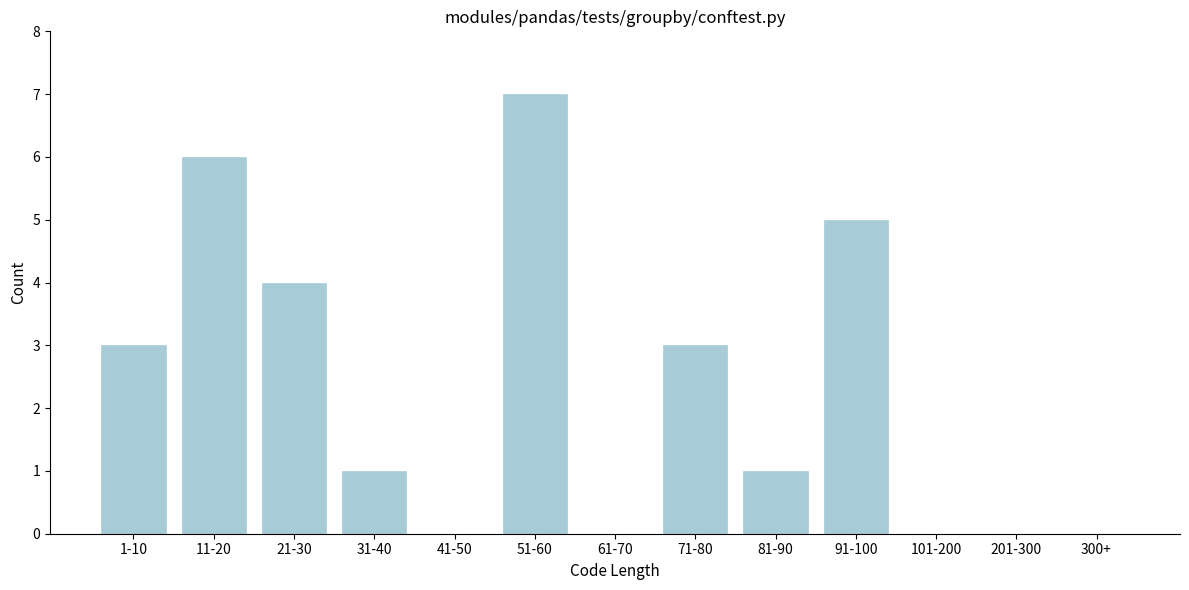

Reading left to right, list all the values displayed in this chart.

1-10=3	11-20=6	21-30=4	31-40=1	41-50=0	51-60=7	61-70=0	71-80=3	81-90=1	91-100=5	101-200=0	201-300=0	300+=0